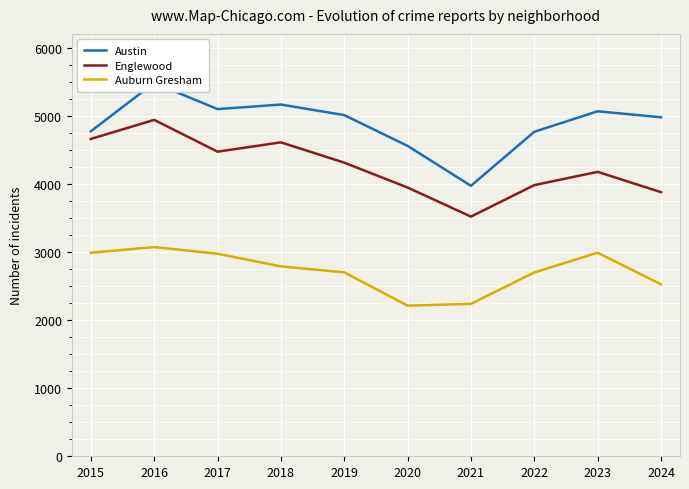

The Englewood series shows 6997 at 2020. True or false?

False